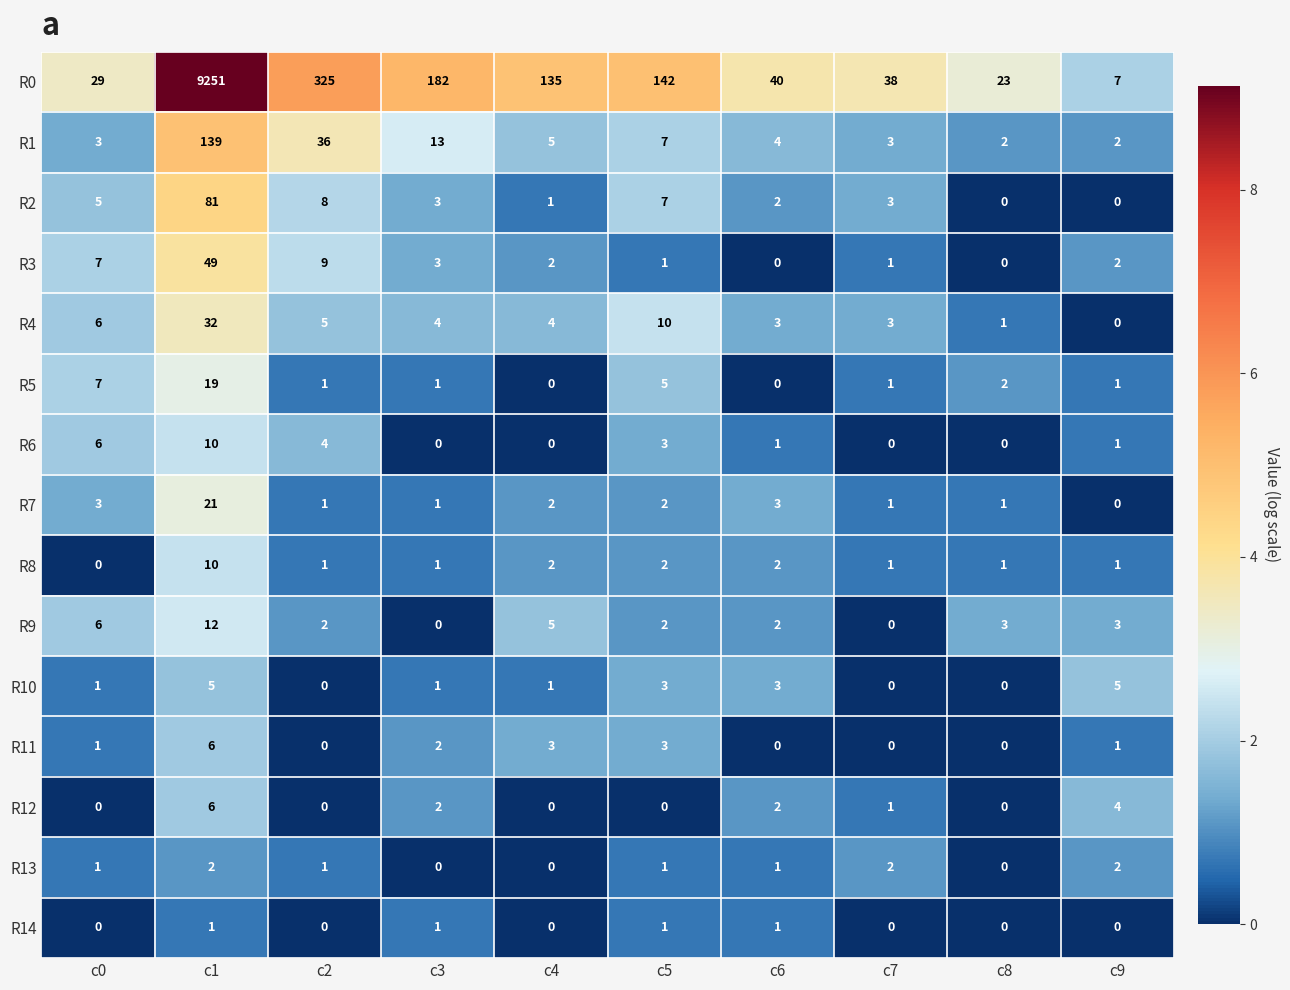

How many data points does each series have?

10